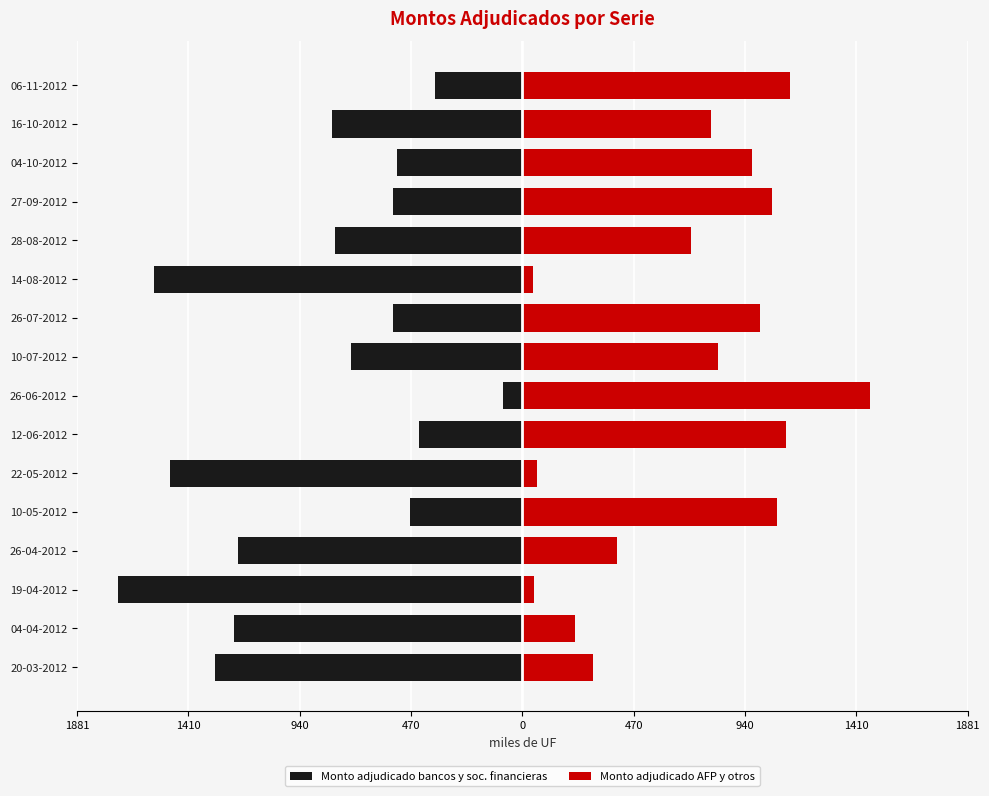

Which series changed the most between 26-04-2012 and 26-07-2012?

Monto adjudicado bancos y soc. financieras